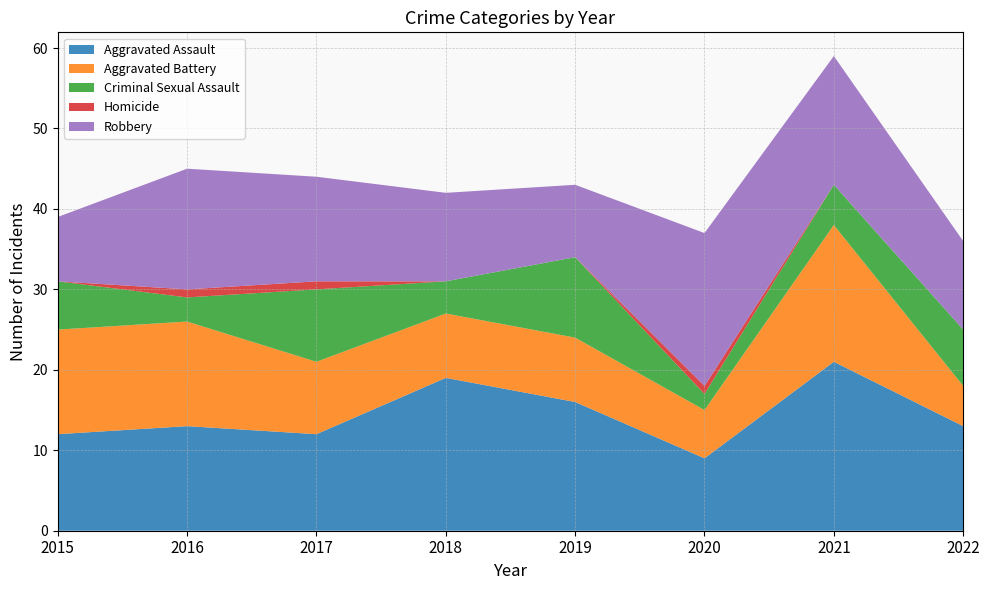

Reading left to right, what are all the values shown in this chart?

Aggravated Assault: 2015=12	2016=13	2017=12	2018=19	2019=16	2020=9	2021=21	2022=13
Aggravated Battery: 2015=13	2016=13	2017=9	2018=8	2019=8	2020=6	2021=17	2022=5
Criminal Sexual Assault: 2015=6	2016=3	2017=9	2018=4	2019=10	2020=2	2021=5	2022=7
Homicide: 2015=0	2016=1	2017=1	2018=0	2019=0	2020=1	2021=0	2022=0
Robbery: 2015=8	2016=15	2017=13	2018=11	2019=9	2020=19	2021=16	2022=11